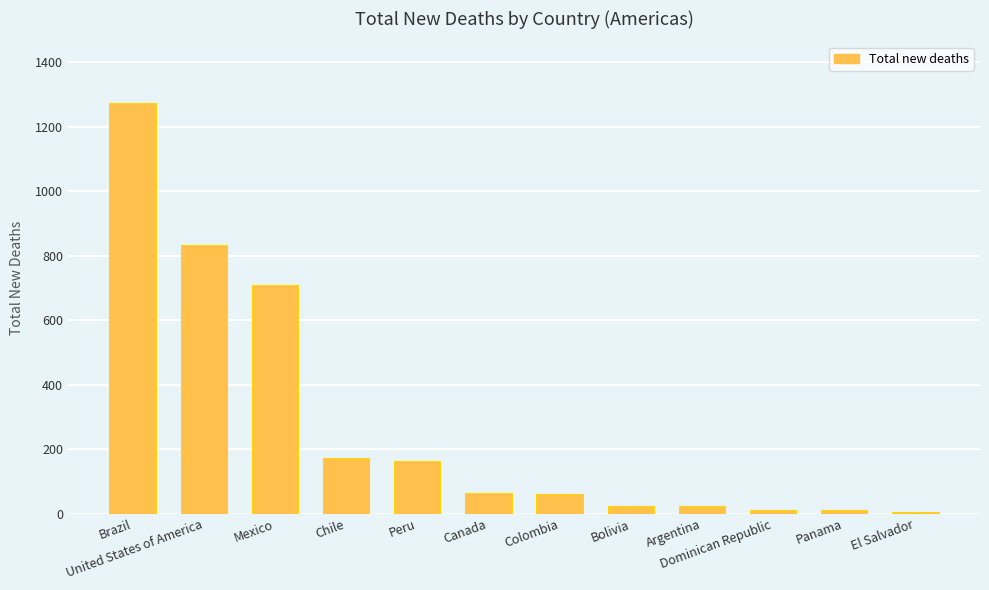

The value at Chile is 173. True or false?

True